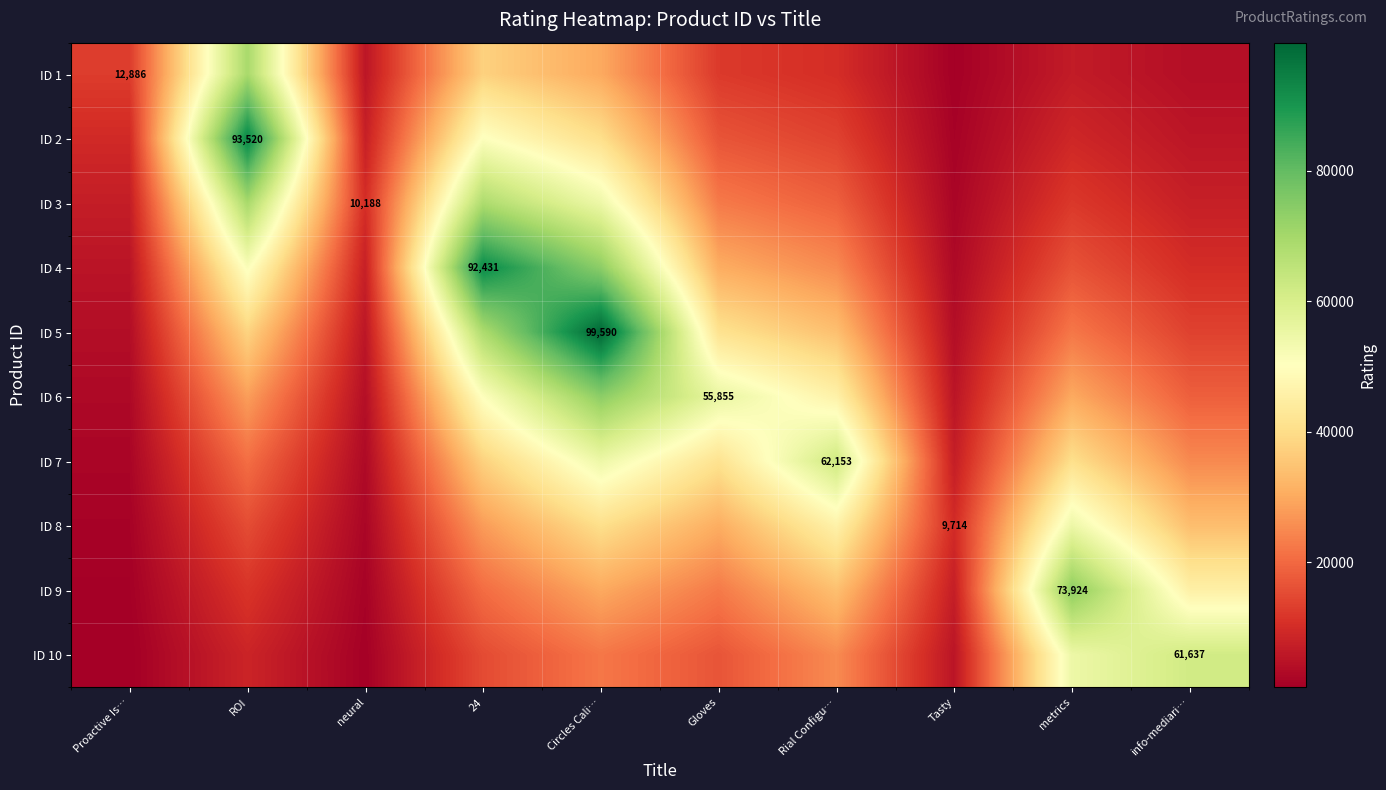

What is the maximum value shown in the chart?

99590.0